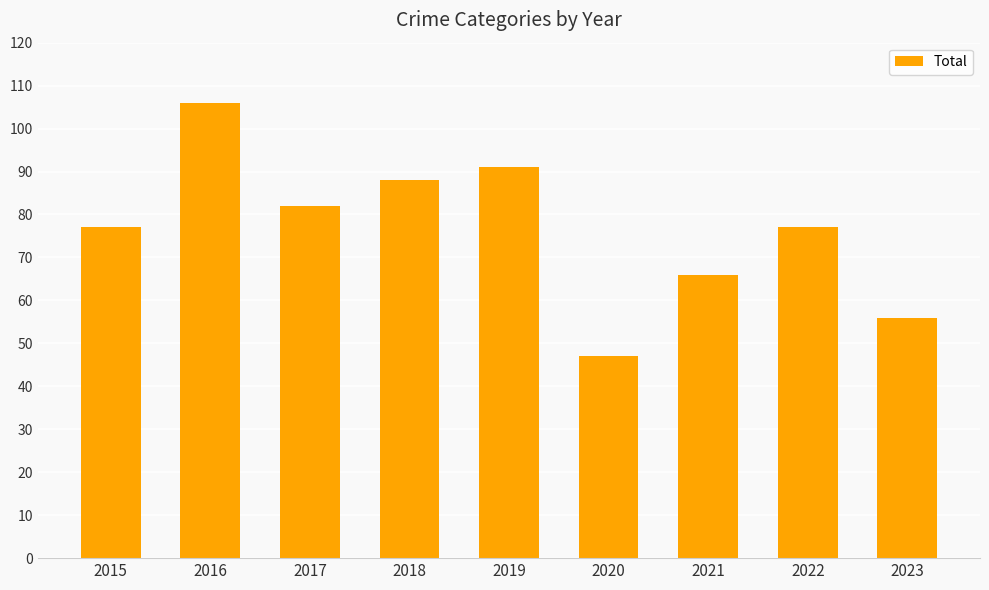

Reading left to right, what are all the values shown in this chart?

2015=77	2016=106	2017=82	2018=88	2019=91	2020=47	2021=66	2022=77	2023=56